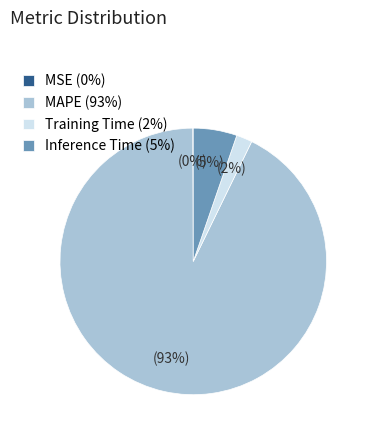

To the nearest percent, what is the difference between the Inference Time and Training Time slice percentages?

3%